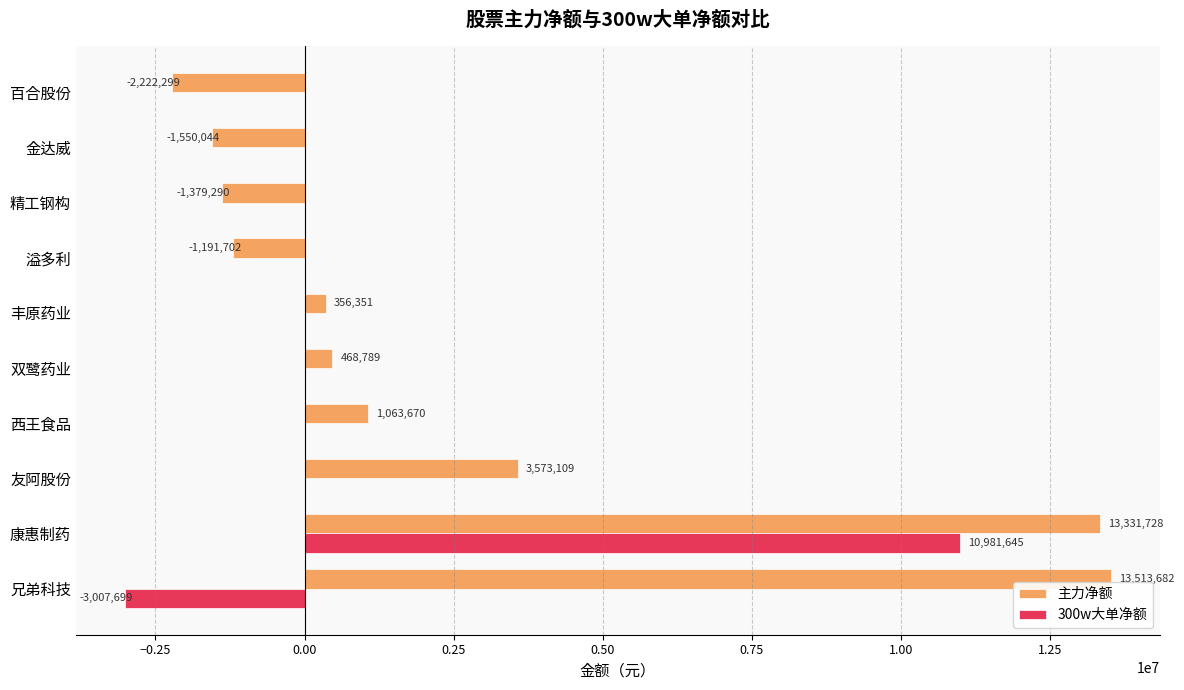

Which series has the largest total across all categories?

主力净额